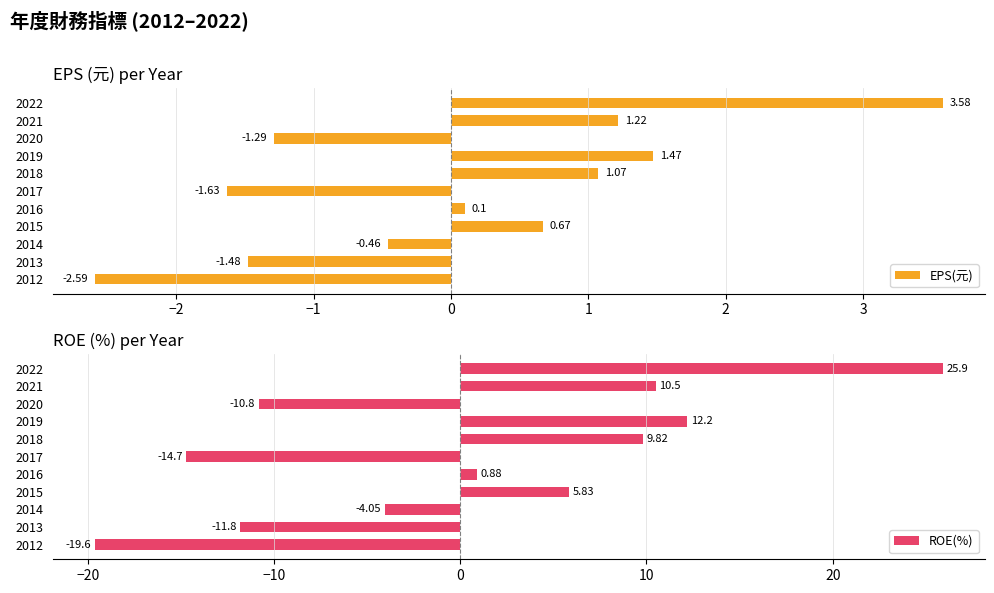

Are the bars grouped side by side (vs. stacked)?

Yes